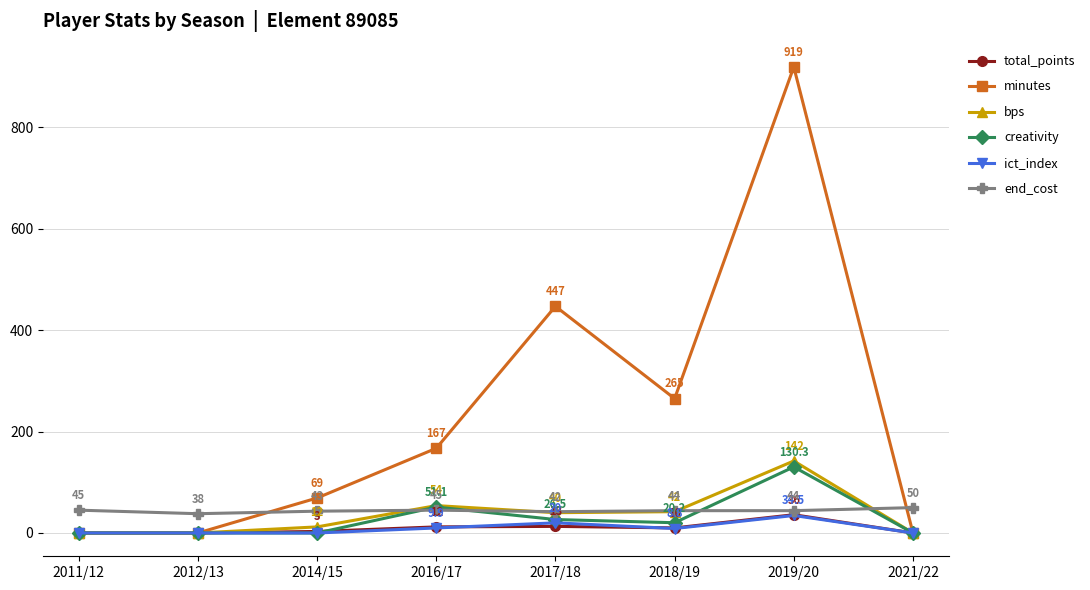

What position from the left is 2016/17?

4